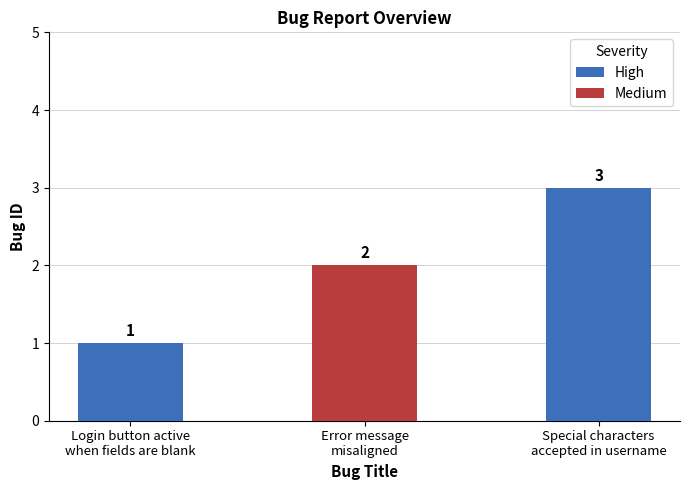

What is the sum of all High values?

4